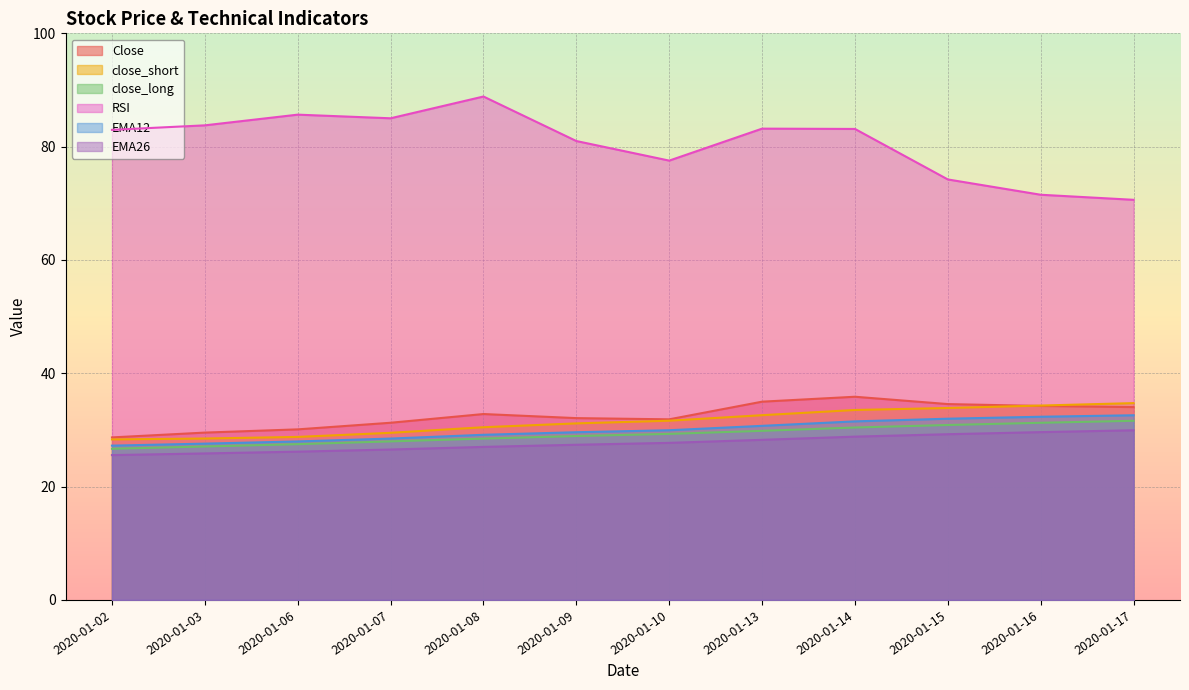

How many interior local valleys does the Close series have?

1